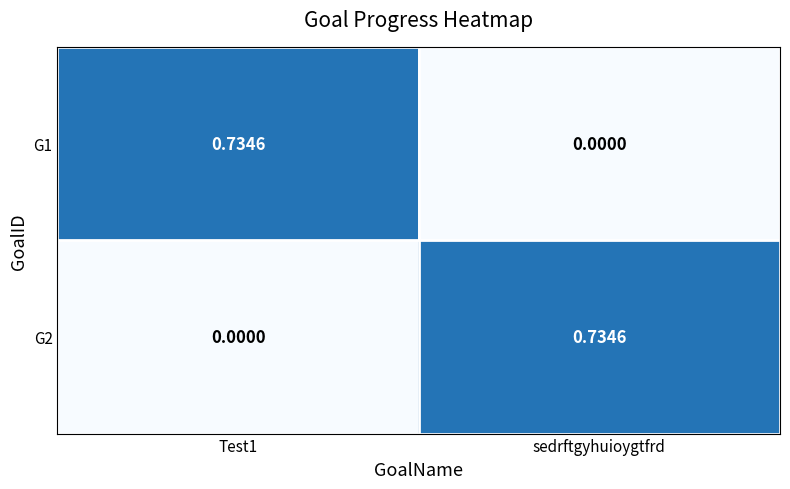

Which category has the lowest value in the G1 series?

sedrftgyhuioygtfrd